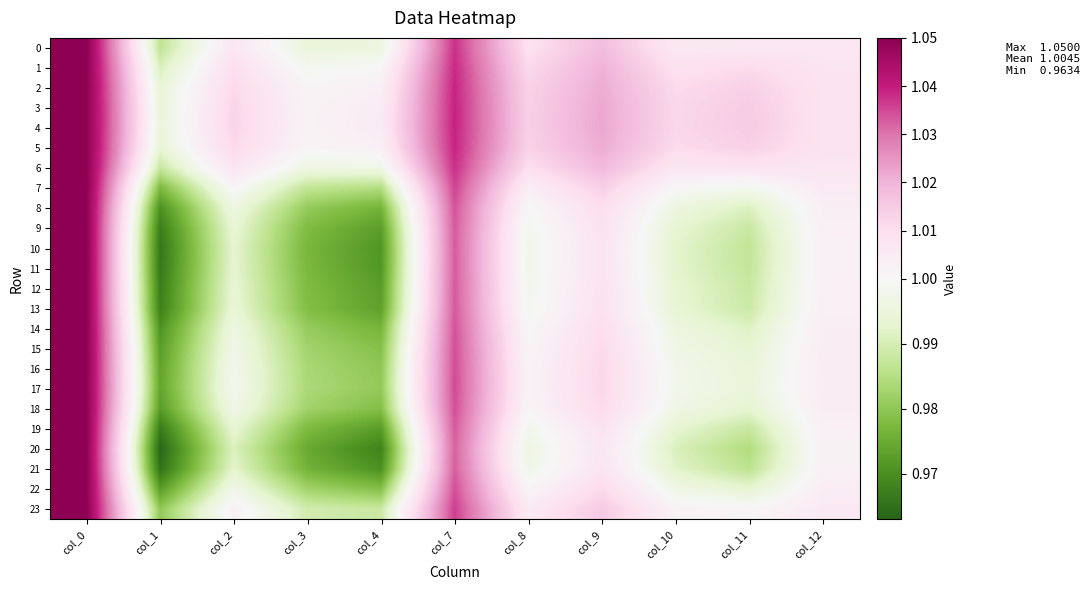

Which label corresponds to the largest value in the chart?

col_0